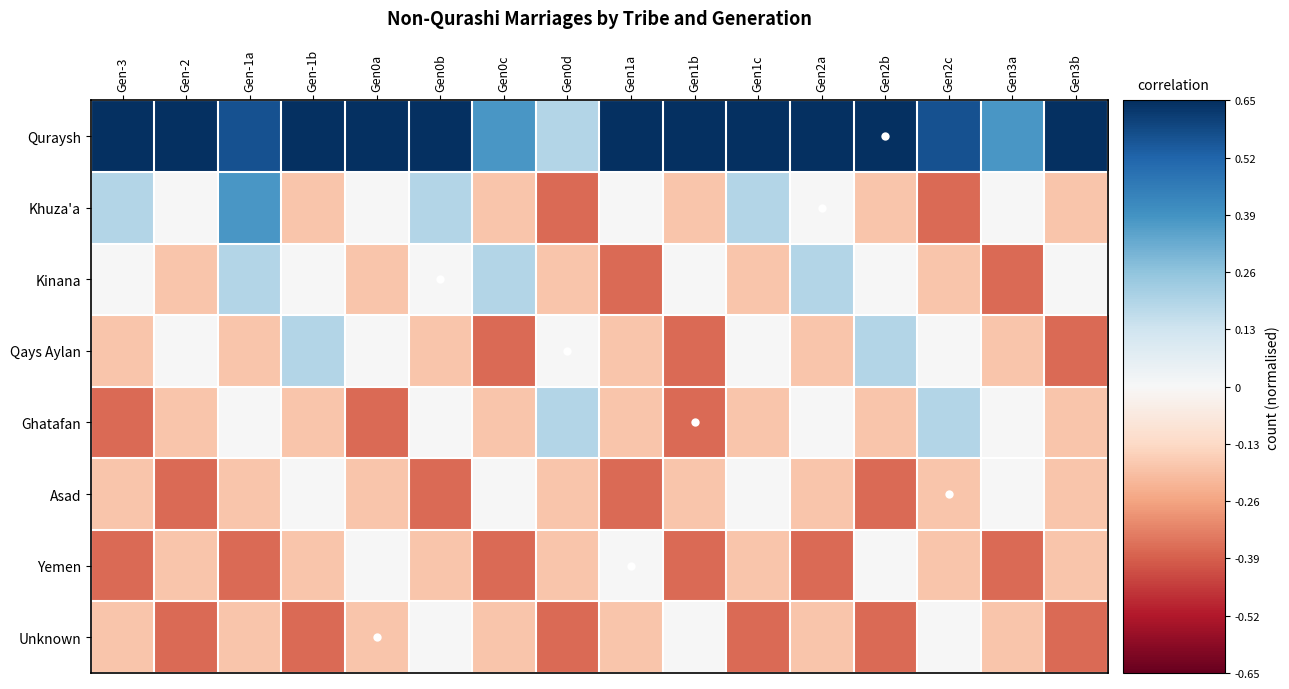

Which series has the widest spread of values?

Khuza'a